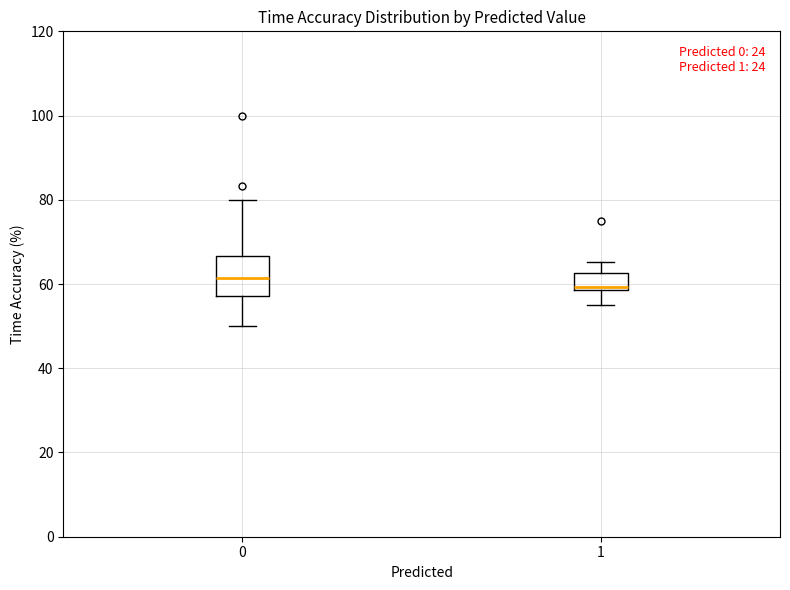

Comparing the boxes themselves (not the whiskers), which one is the tallest?

0